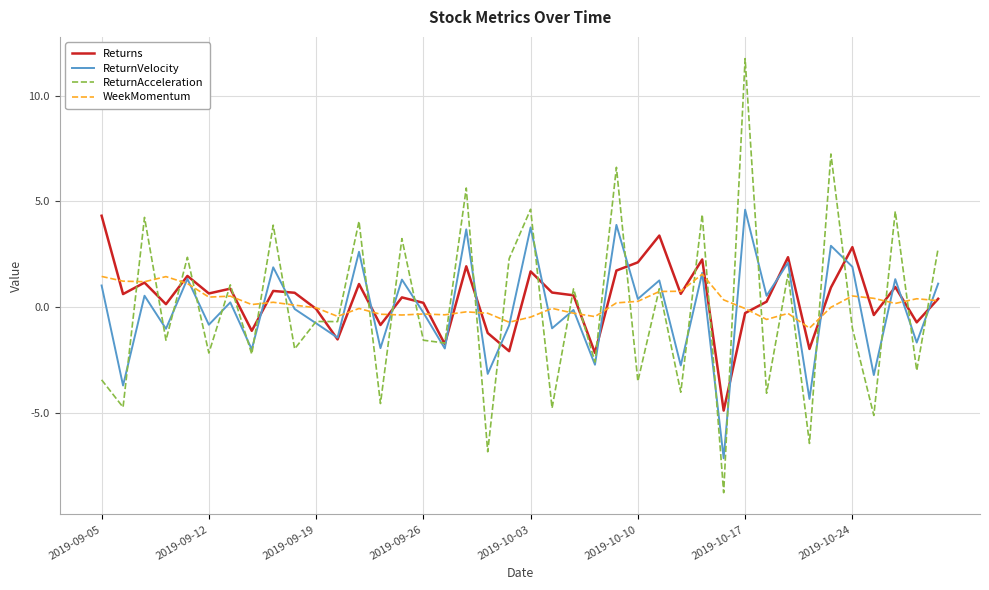

What is the maximum value for ReturnAcceleration?

11.7